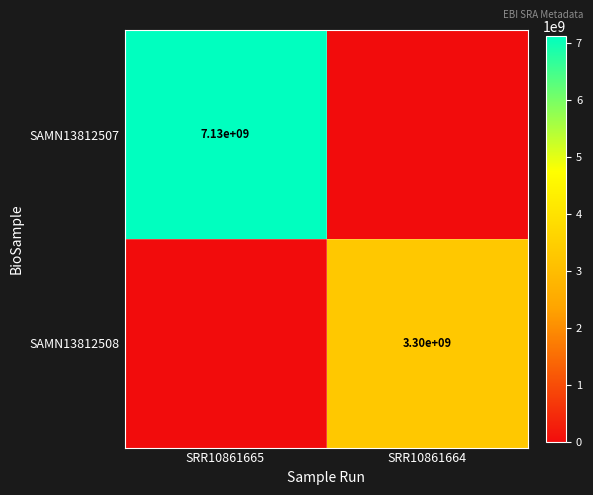

Is it true that SAMN13812508 equals 660954004 at SRR10861664?

False